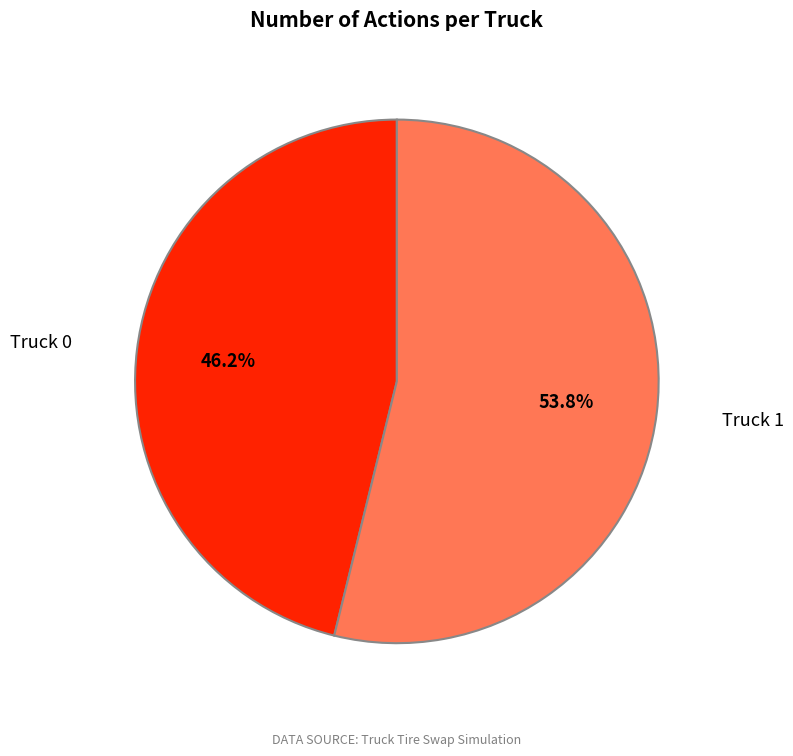

What is the total percentage of Truck 1 and Truck 0?

100.0%